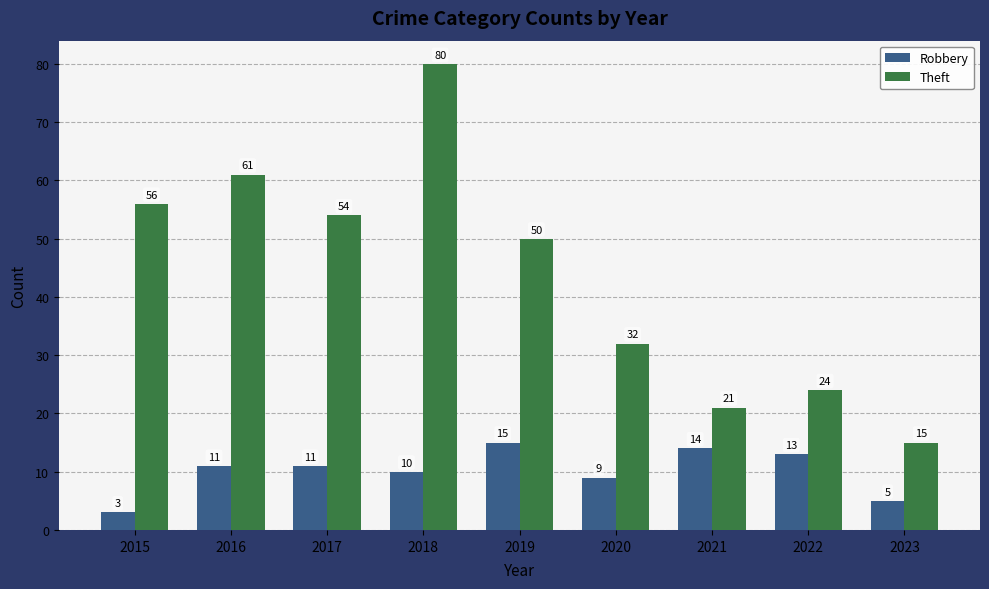

What is the difference between the second highest and minimum values in the Theft series?

46